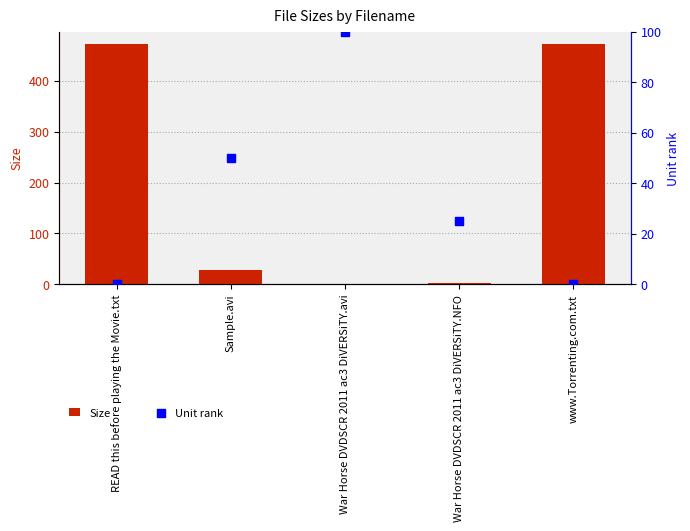

At how many categories does at least one series exceed 184?

2